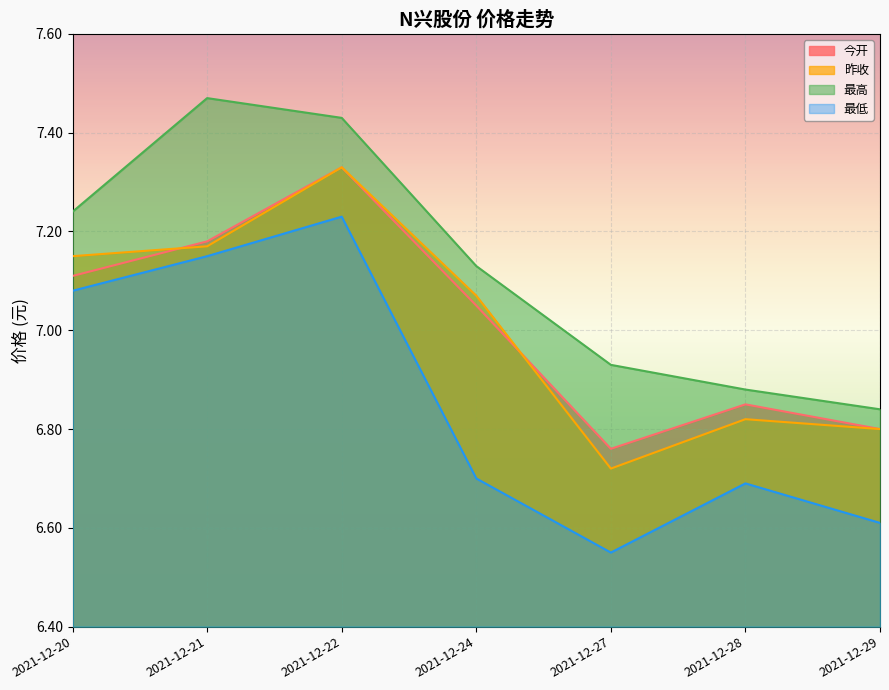

Between 2021-12-22 and 2021-12-28, which series saw the biggest shift?

最高